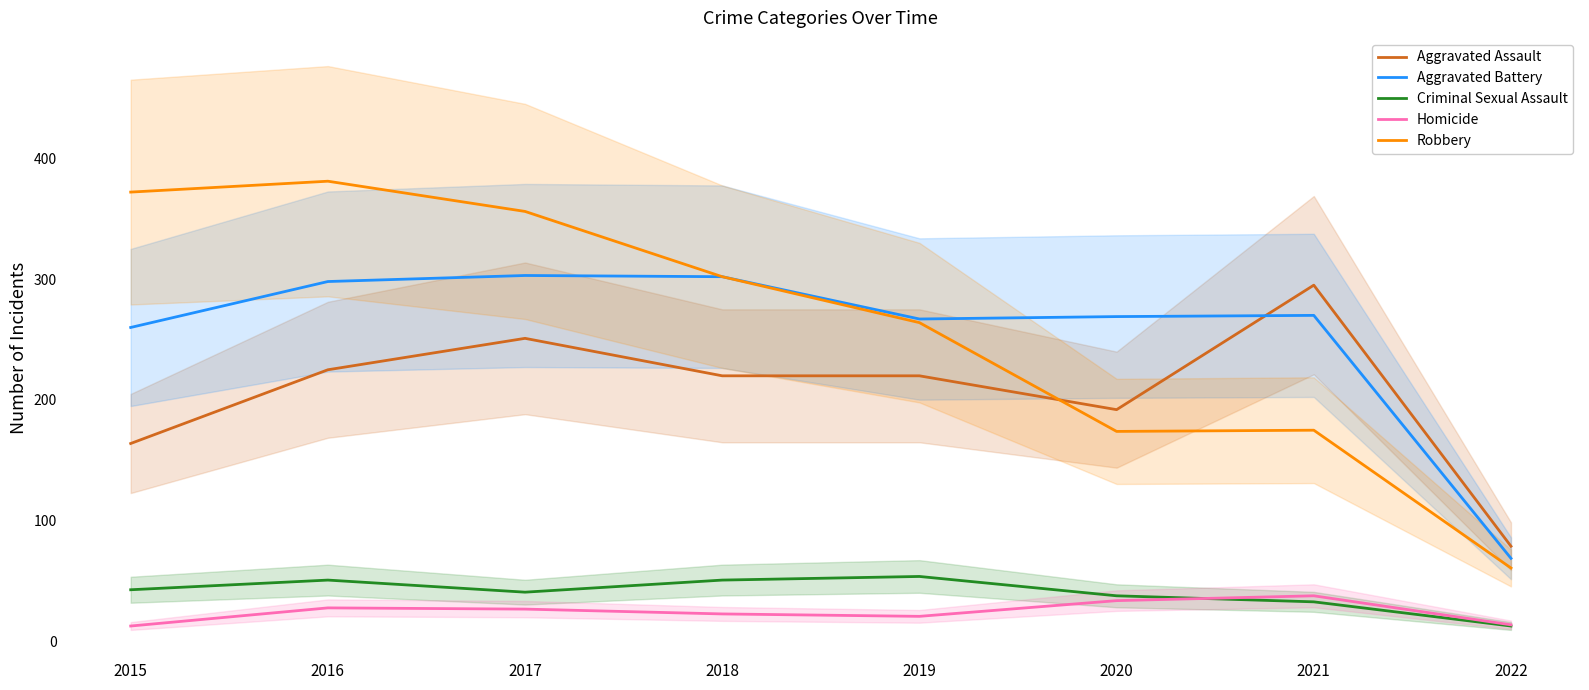

What are all the series names shown in the legend?

Aggravated Assault, Aggravated Battery, Criminal Sexual Assault, Homicide, Robbery